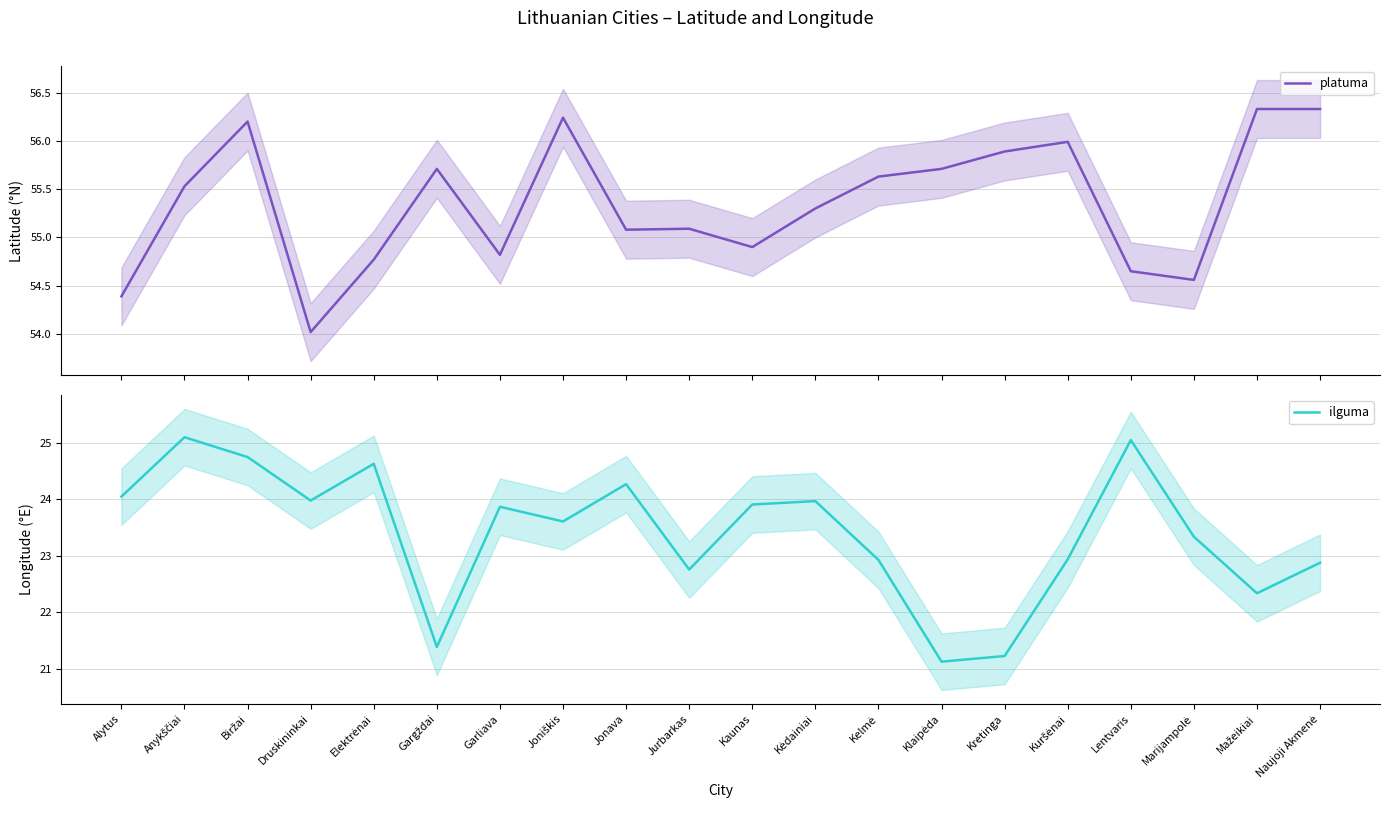

What is the label of the 19th point from the right?

Anykščiai